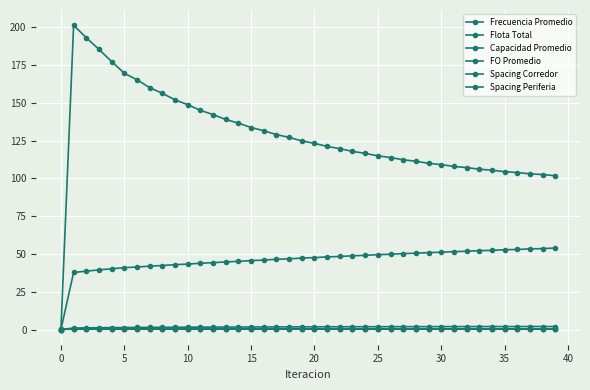

Count the number of data series in this chart.

6